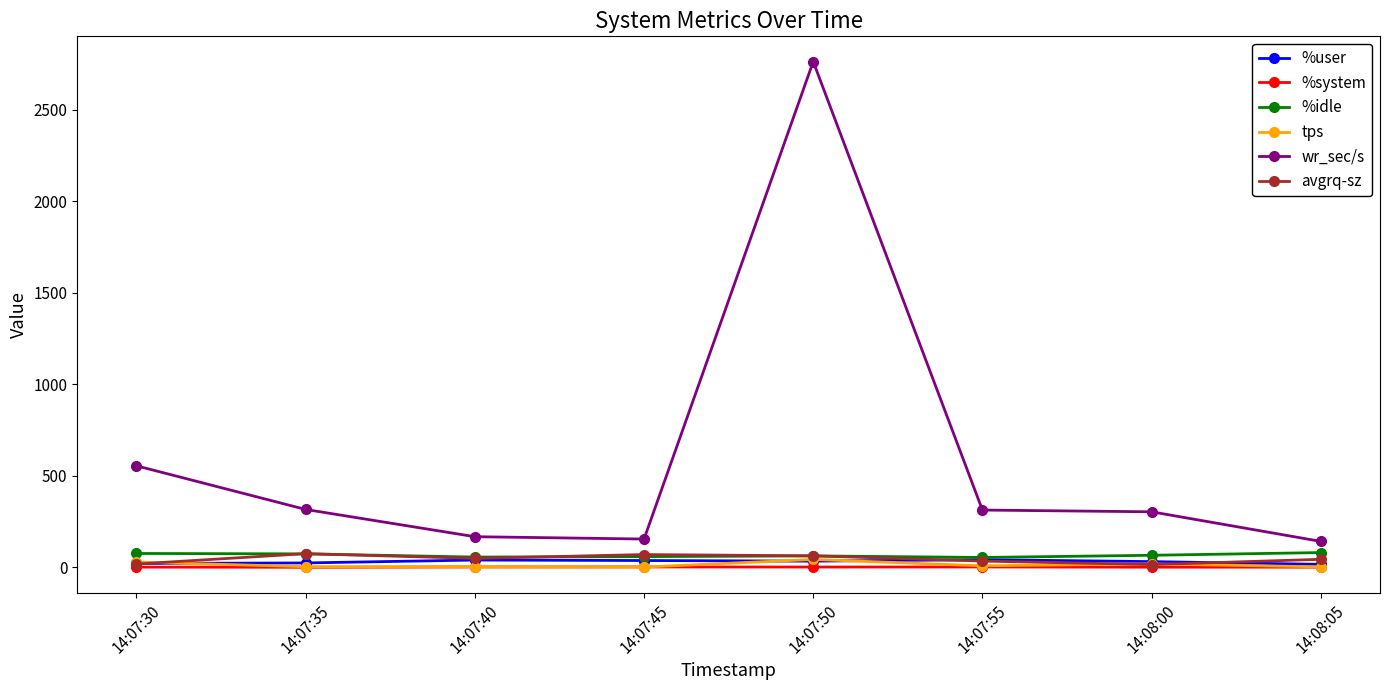

At which category does wr_sec/s reach its first local peak?

14:07:50